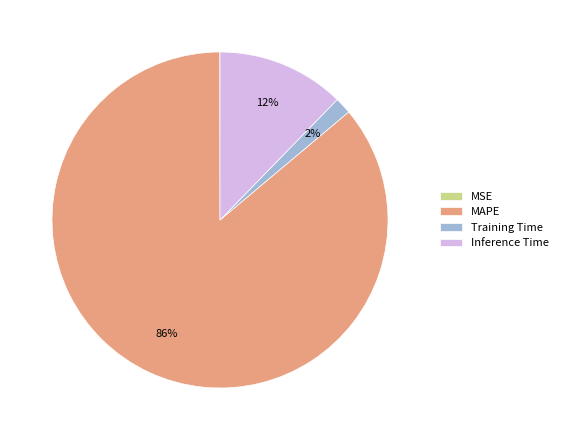

Which category accounts for the majority?

MAPE